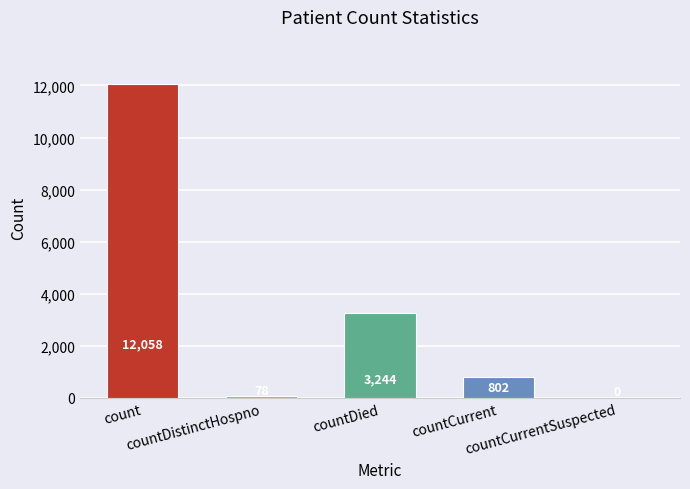

Where is the data nearest to the value 6029?

countDied